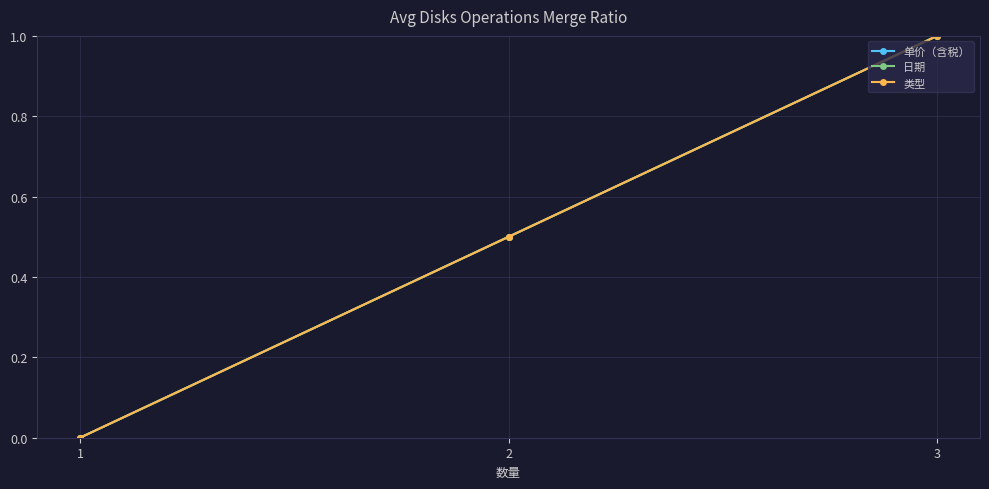

What are all the series names shown in the legend?

单价（含税）, 日期, 类型